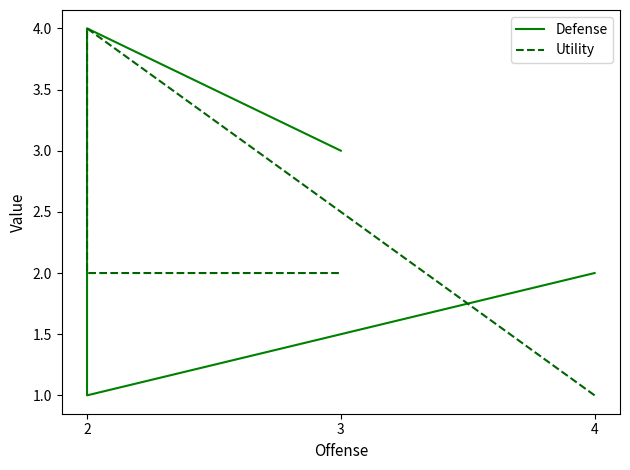

Which series has the widest spread of values?

Defense